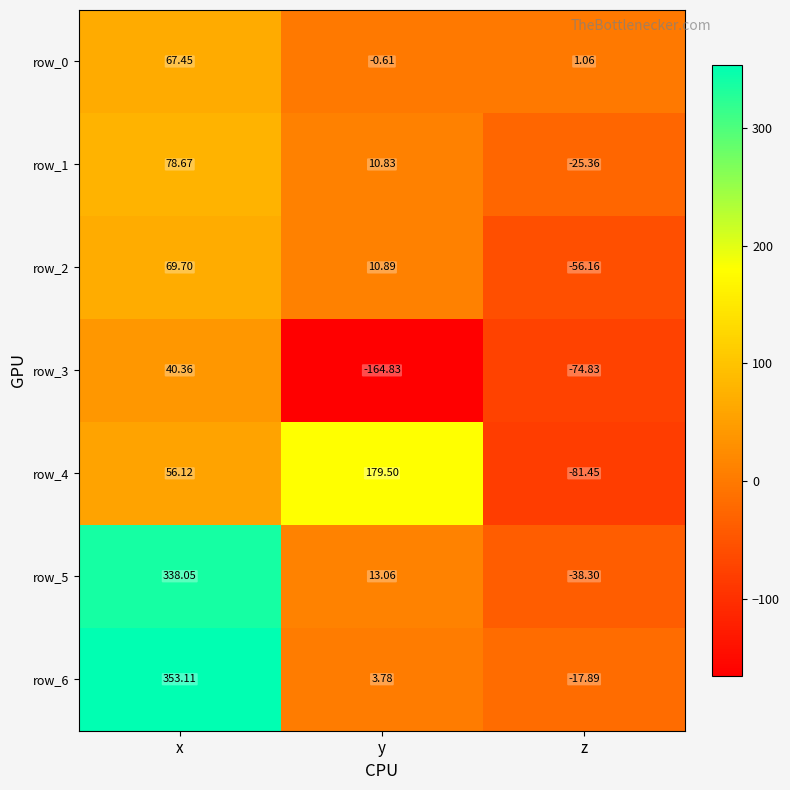

Rank the categories by row_3 value from highest to lowest.

x, z, y